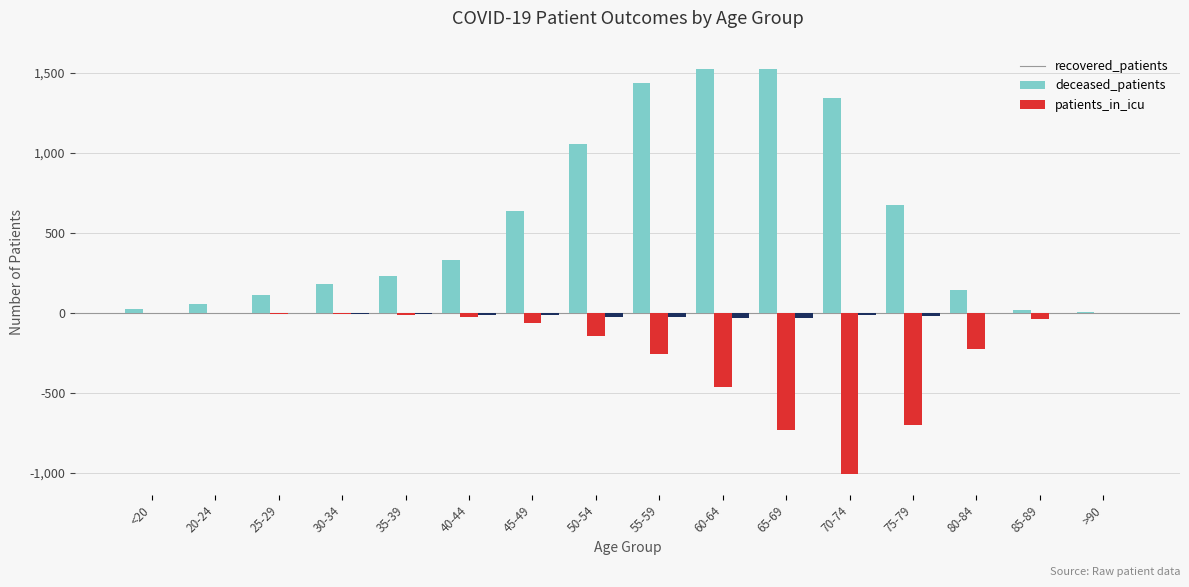

What is the sum of all deceased_patients values?

-3712